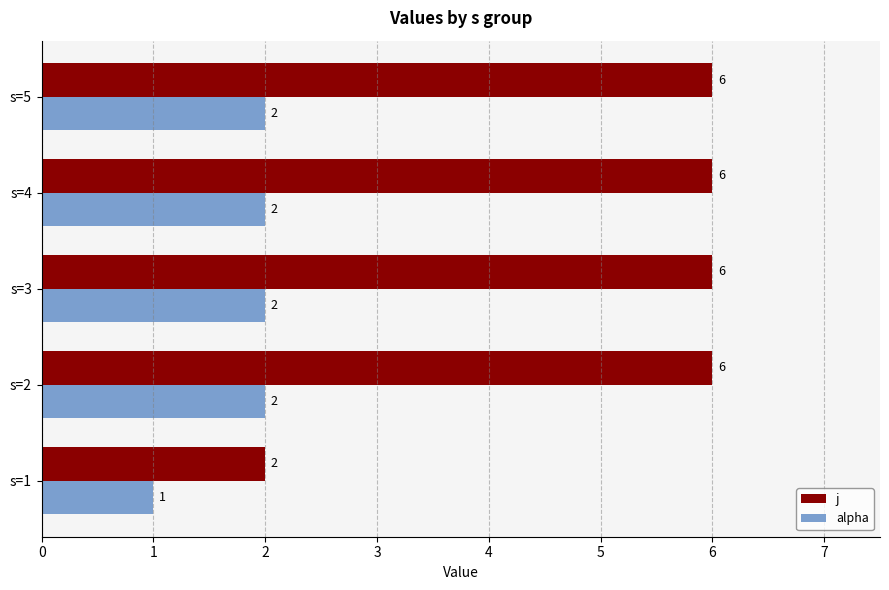

Rank the series at s=5 from highest to lowest value.

j, alpha